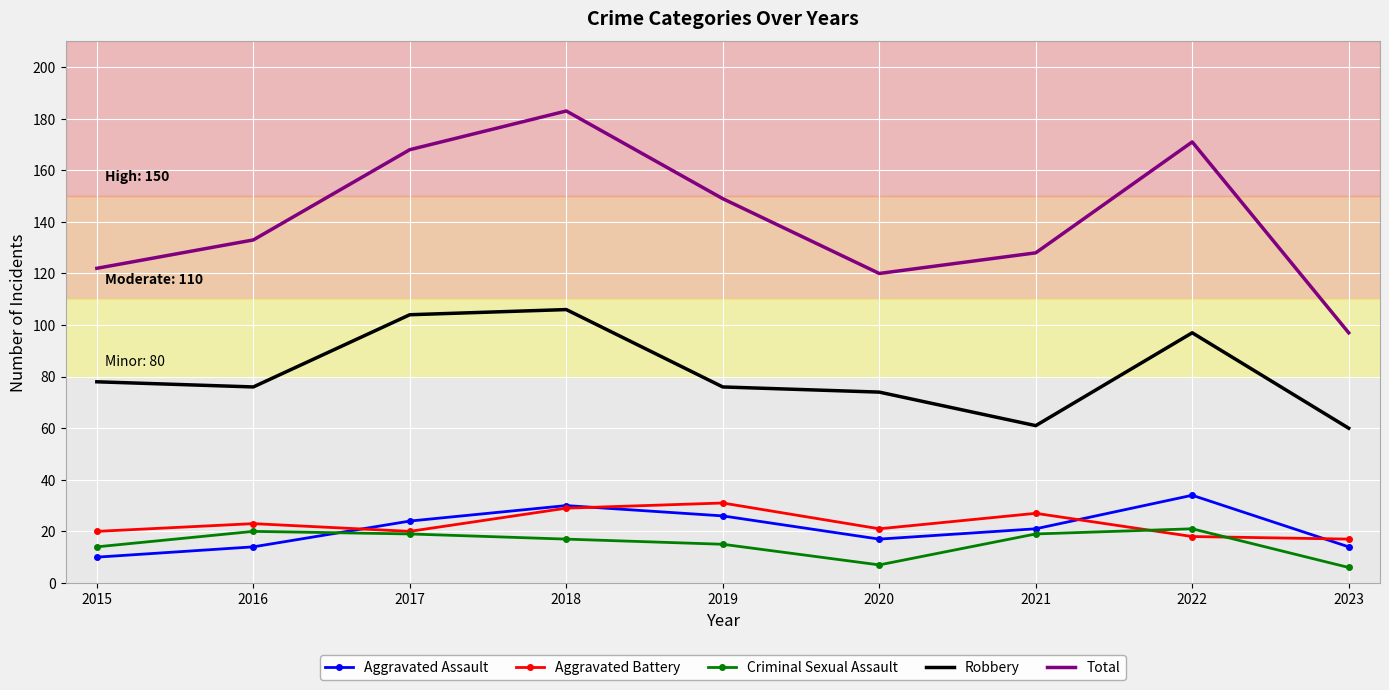

How many intersections are there between Aggravated Battery and Aggravated Assault?

4